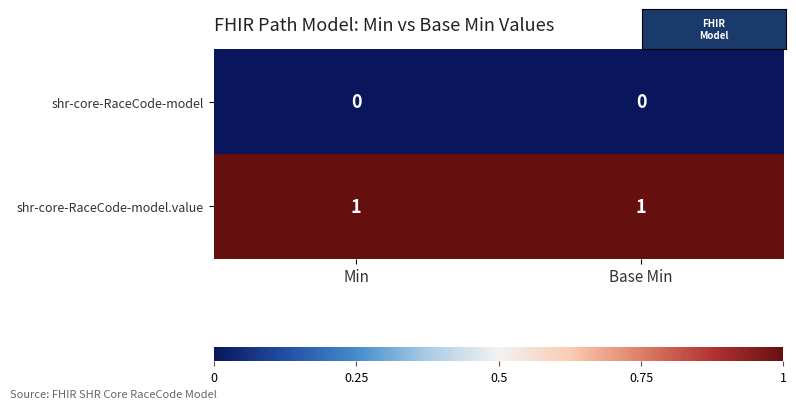

The shr-core-RaceCode-model.value series shows 1 at Min. True or false?

True